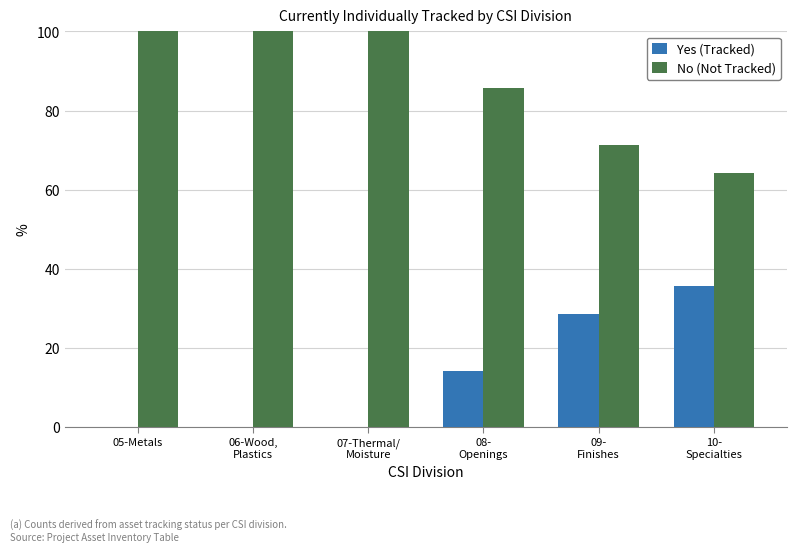

Does the chart contain stacked bars?

No